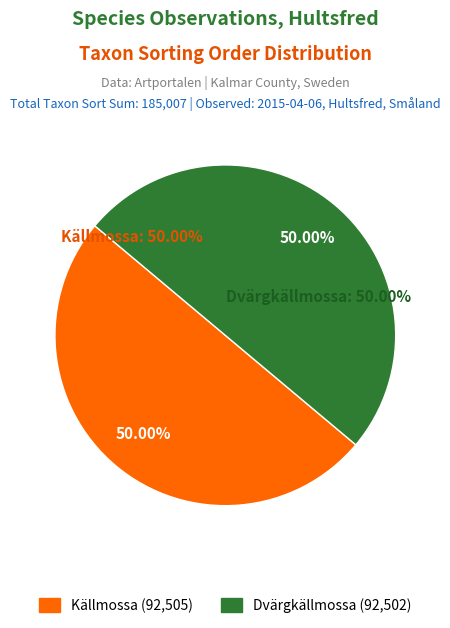

How many slices are in this pie chart?

2